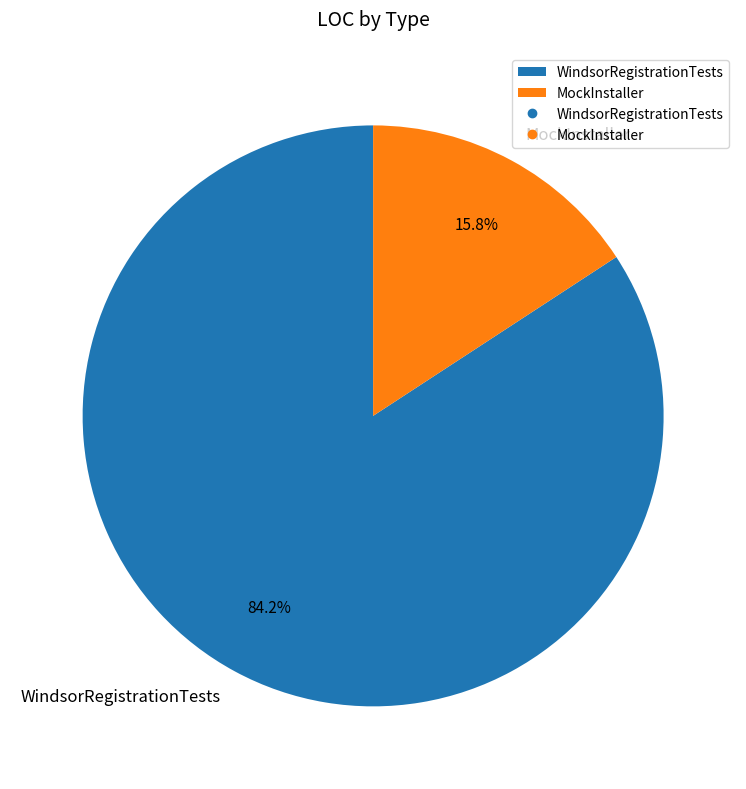

Does MockInstaller represent more than half of the total?

No